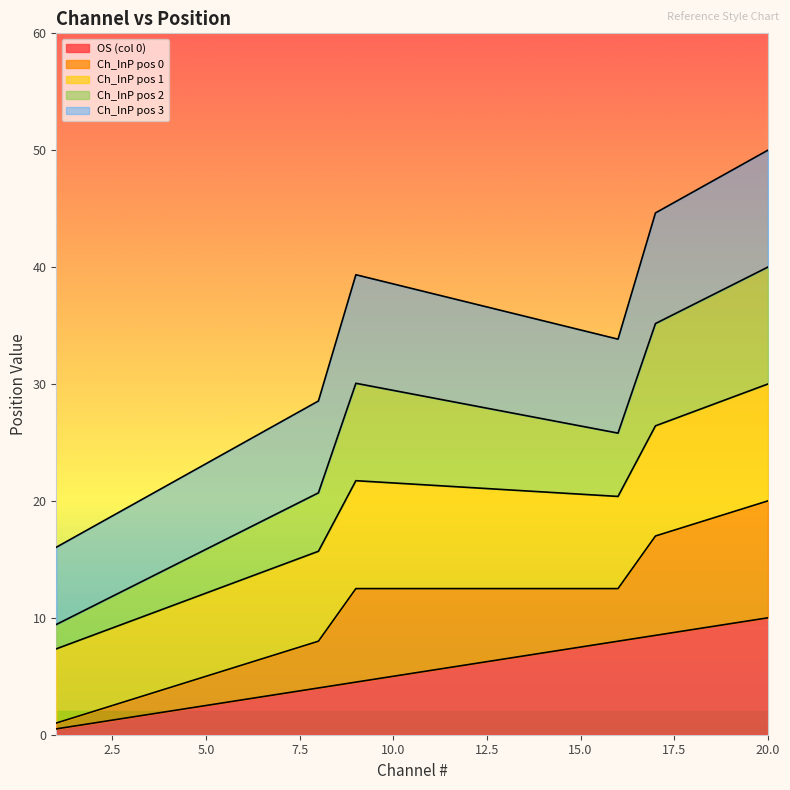

True or false: Ch_InP pos 1 and OS (col 0) intersect in this chart.

False